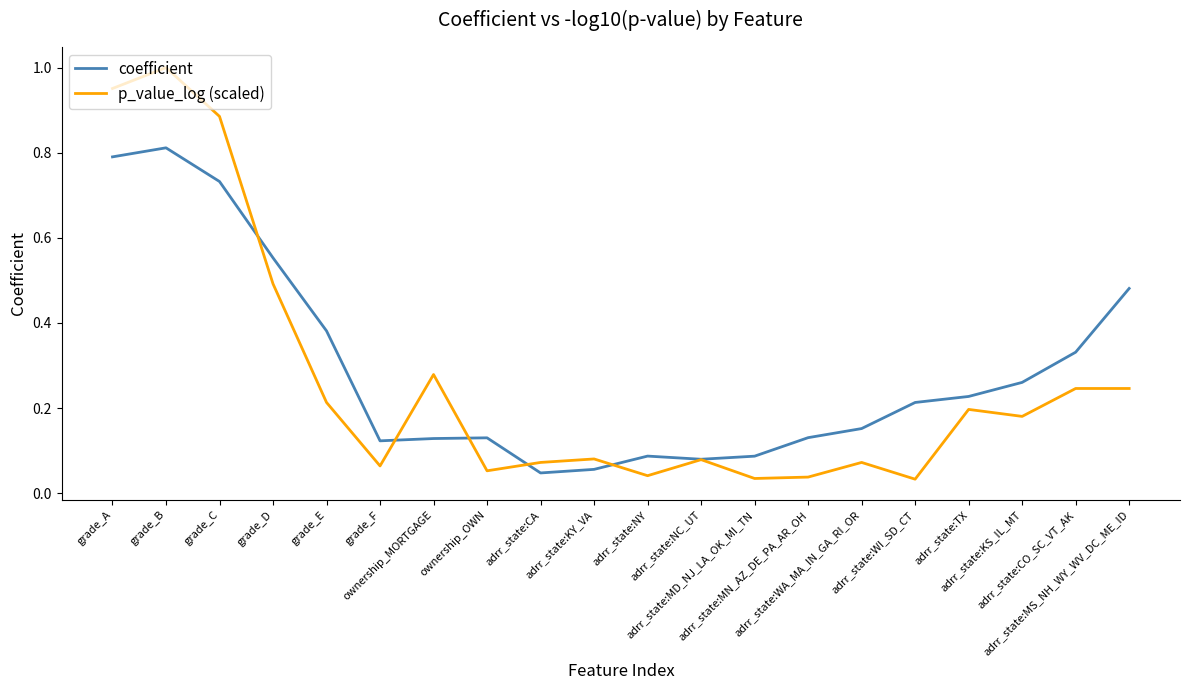

List the series in order of their peak value, highest first.

p_value_log (scaled), coefficient